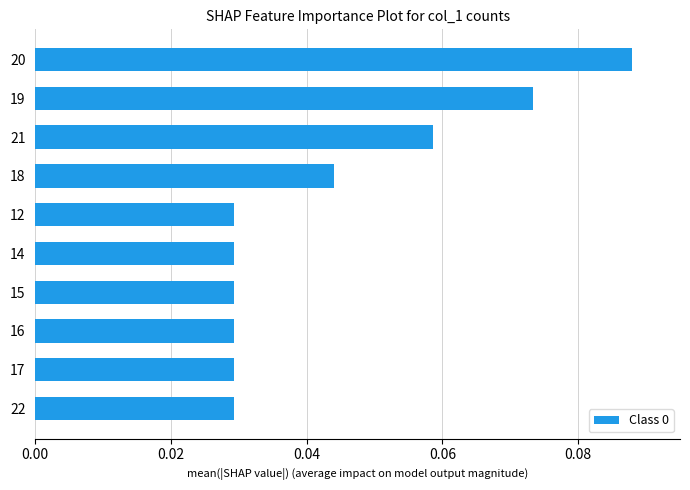

What is the label of the 7th bar from the top?

15